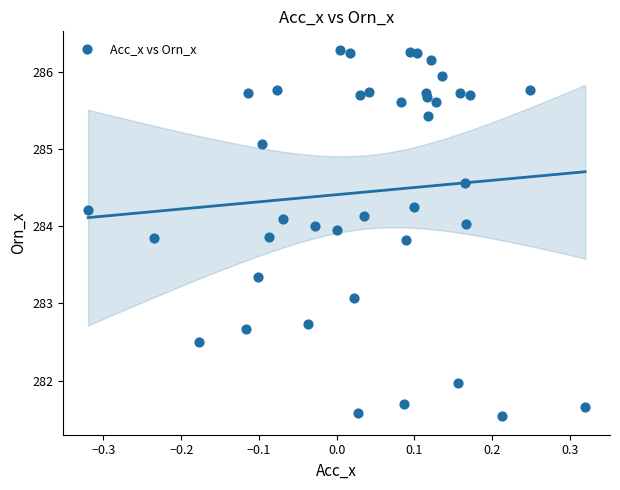

What is the range of Y values (max minus min)?

4.7